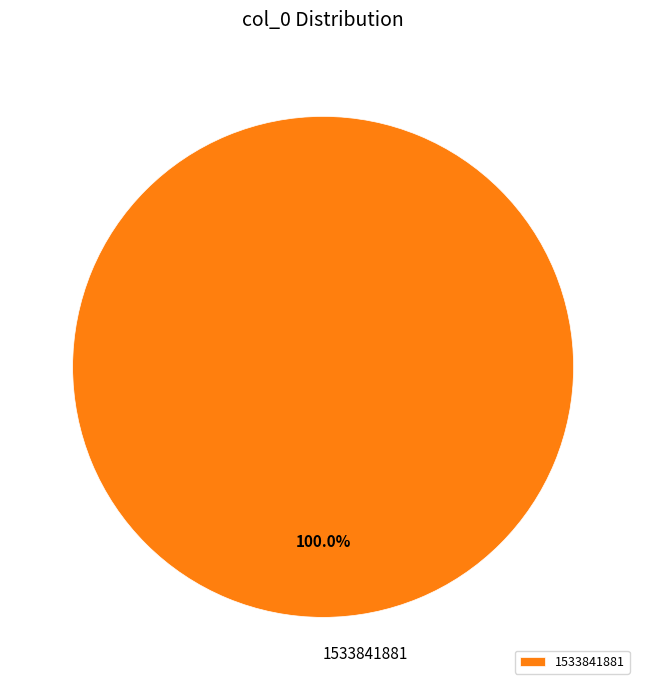

Does 1533841881 represent more than half of the total?

Yes